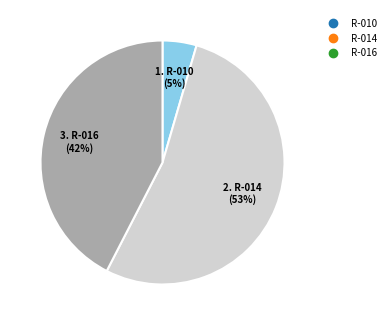

To the nearest percent, what is the combined percentage of R-010 and R-014?

58%